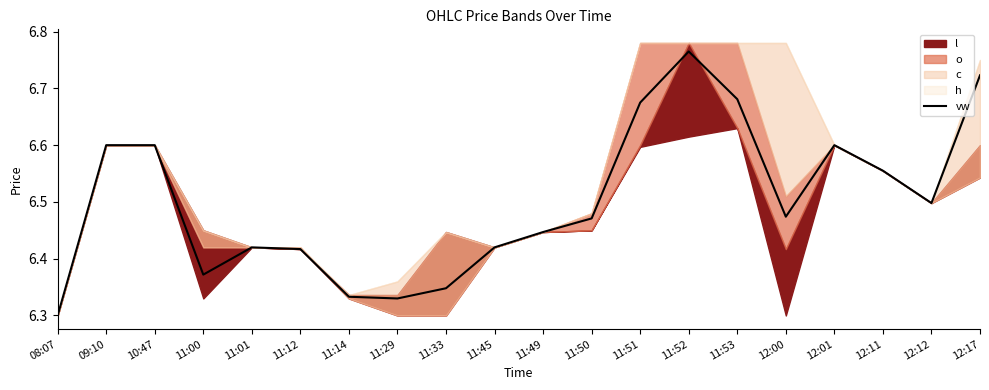

What is the minimum value shown in the chart?

6.3